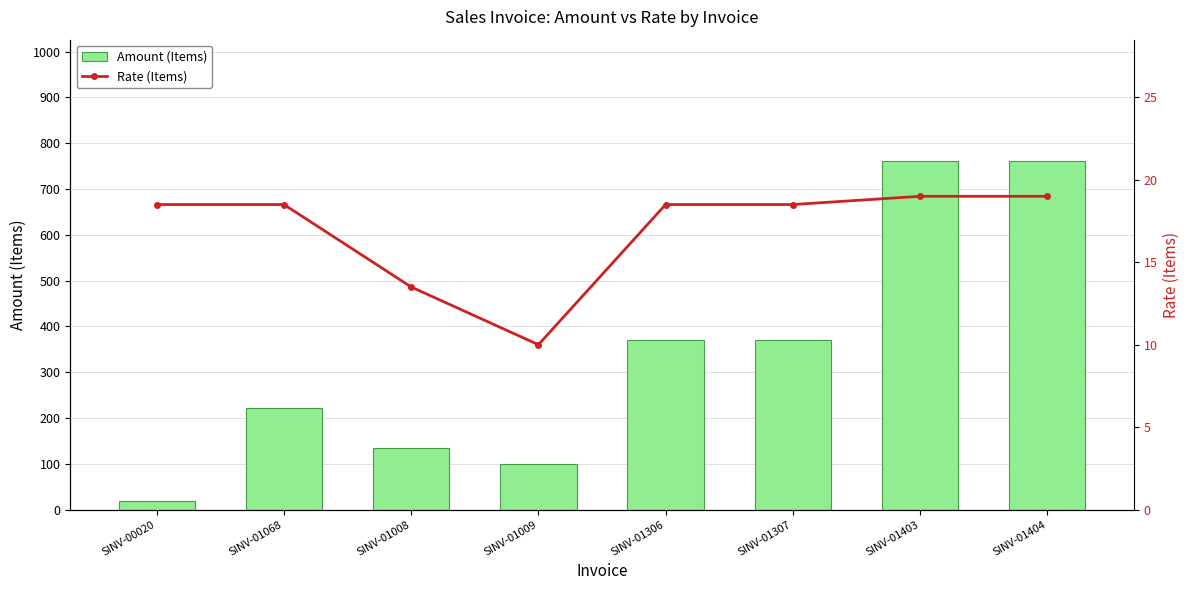

What is the spread (max minus min) of values at SINV-01008?

121.5